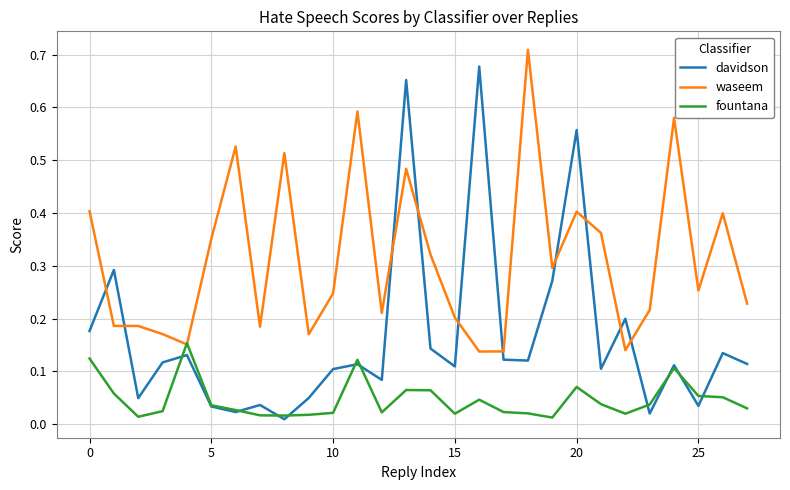

After their last crossing, which series has the higher values: davidson or waseem?

waseem